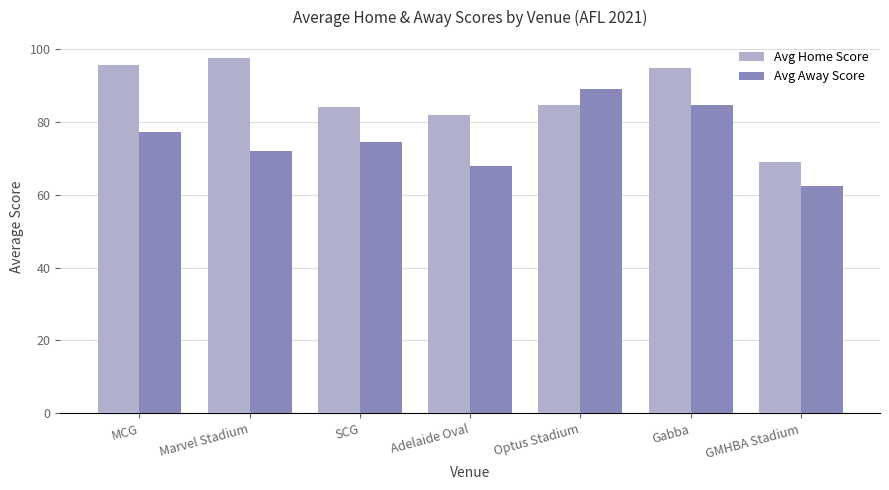

What position from the right is SCG?

5